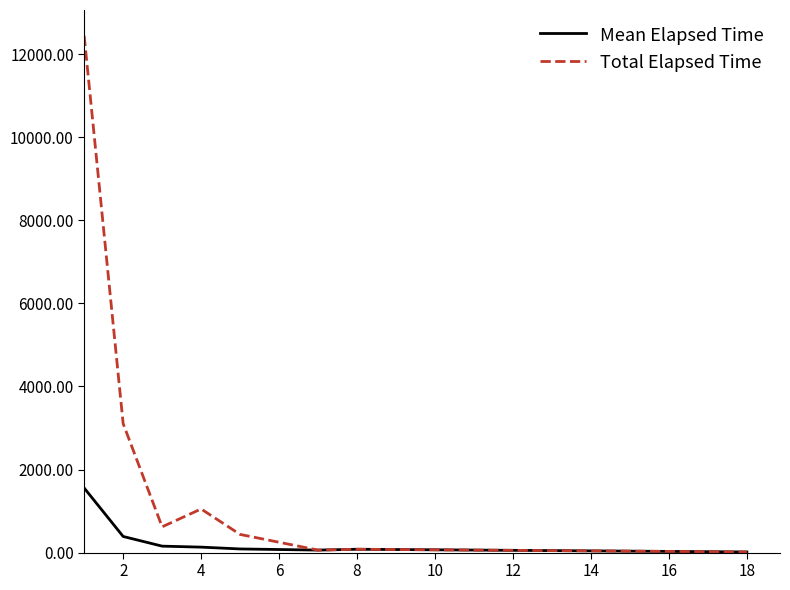

What is the difference between the maximum and minimum values in the Total Elapsed Time series?

12425.0